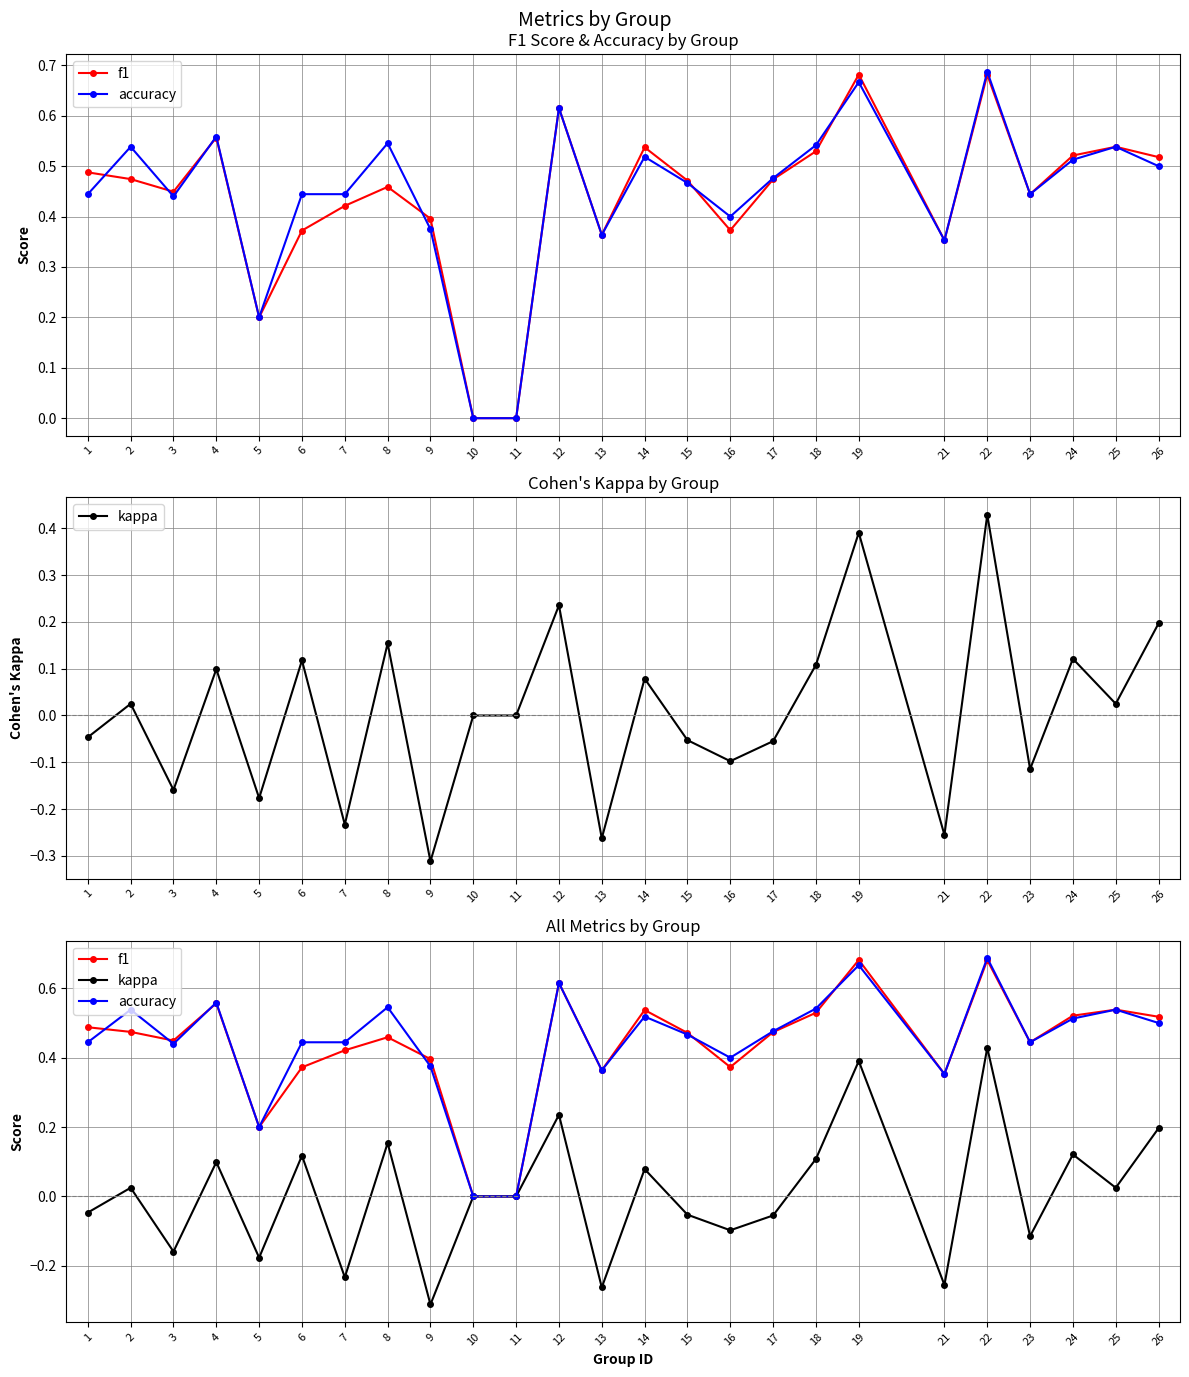

Which series has the largest total across all categories?

accuracy